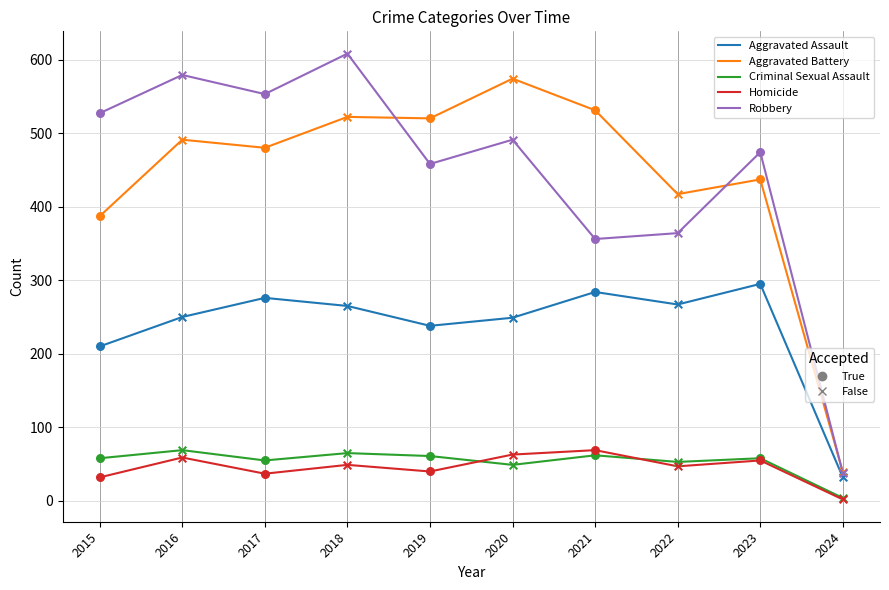

What is the total value across all series at 2023?

1319